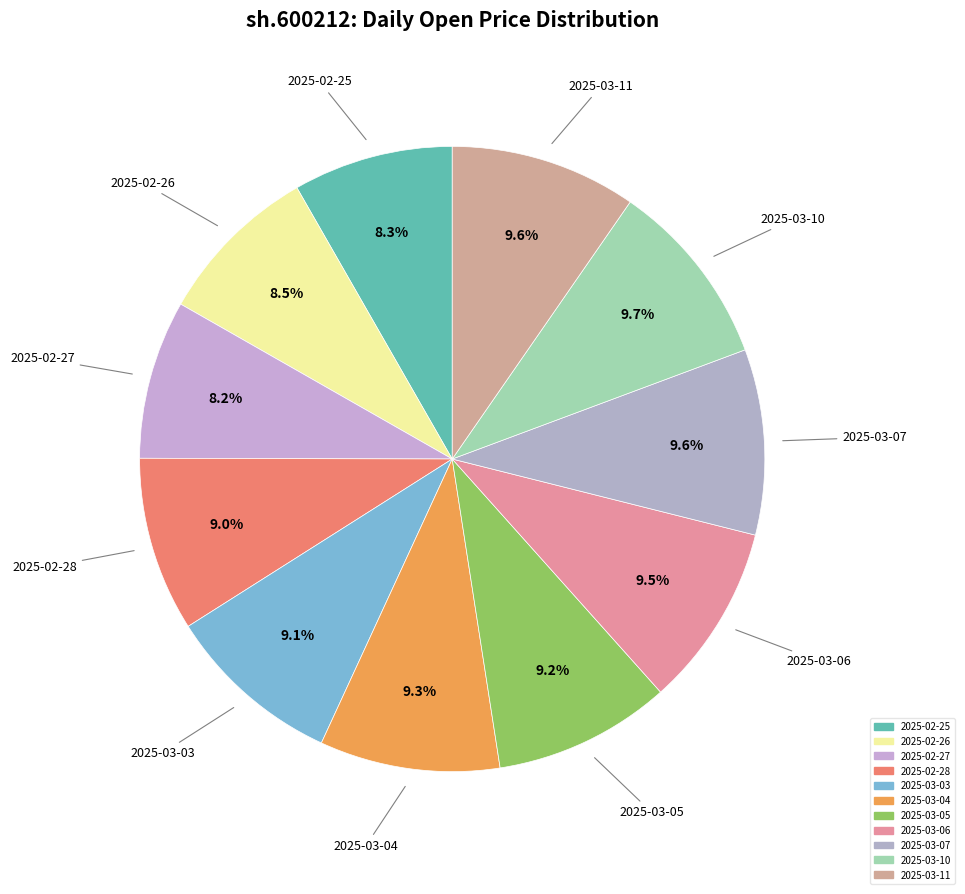

Is it true that 2025-03-07 is 10% of the pie?

True